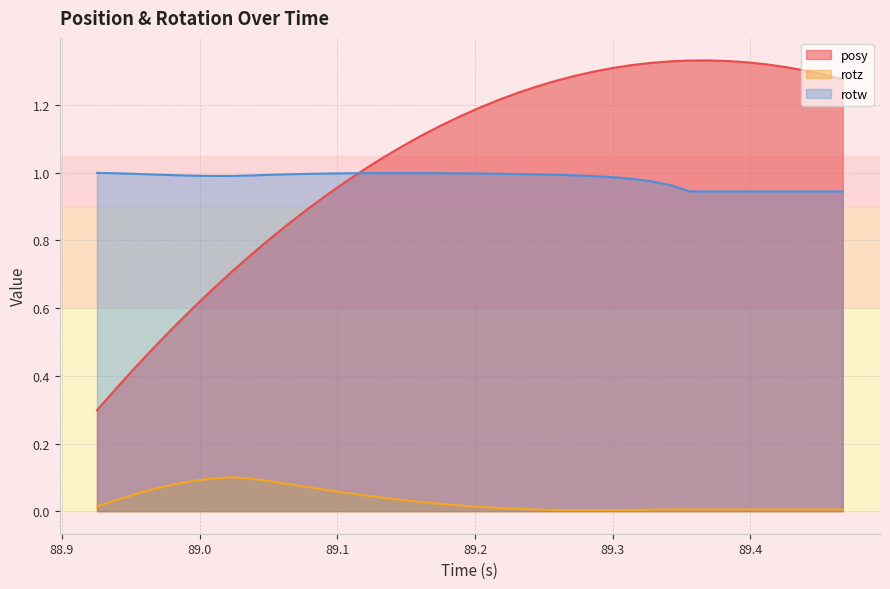

Which series has the largest total across all categories?

posy